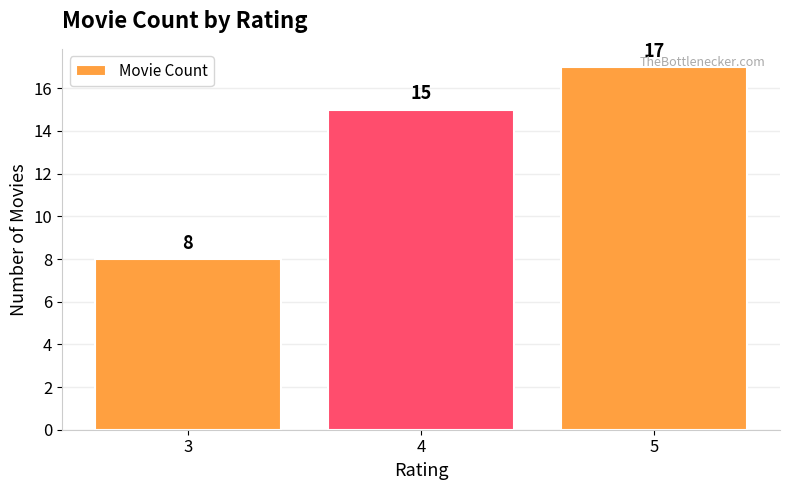

The chart shows a value of 5 at 5. True or false?

False